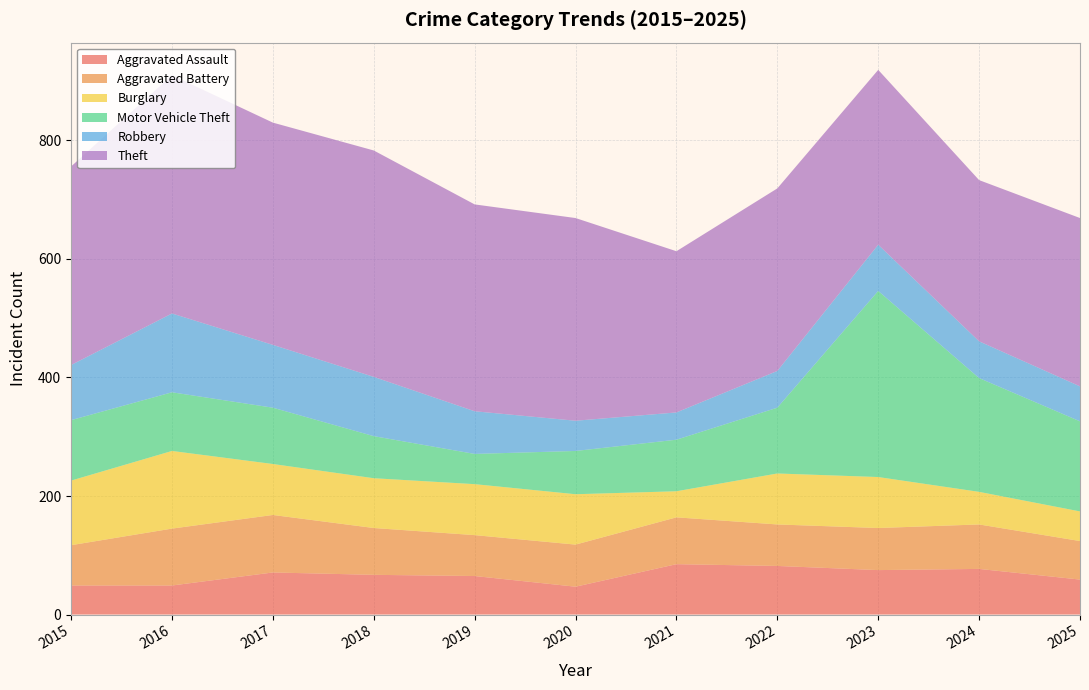

Reading left to right, list all the values displayed in this chart.

Aggravated Assault: 2015=49	2016=49	2017=71	2018=67	2019=65	2020=47	2021=85	2022=82	2023=75	2024=77	2025=59
Aggravated Battery: 2015=68	2016=96	2017=97	2018=79	2019=69	2020=71	2021=79	2022=70	2023=71	2024=75	2025=65
Burglary: 2015=109	2016=131	2017=86	2018=84	2019=86	2020=85	2021=44	2022=86	2023=86	2024=55	2025=50
Motor Vehicle Theft: 2015=102	2016=99	2017=95	2018=71	2019=51	2020=73	2021=87	2022=111	2023=314	2024=192	2025=152
Robbery: 2015=93	2016=133	2017=106	2018=100	2019=72	2020=51	2021=46	2022=62	2023=78	2024=62	2025=59
Theft: 2015=335	2016=402	2017=375	2018=382	2019=349	2020=342	2021=272	2022=308	2023=295	2024=272	2025=284